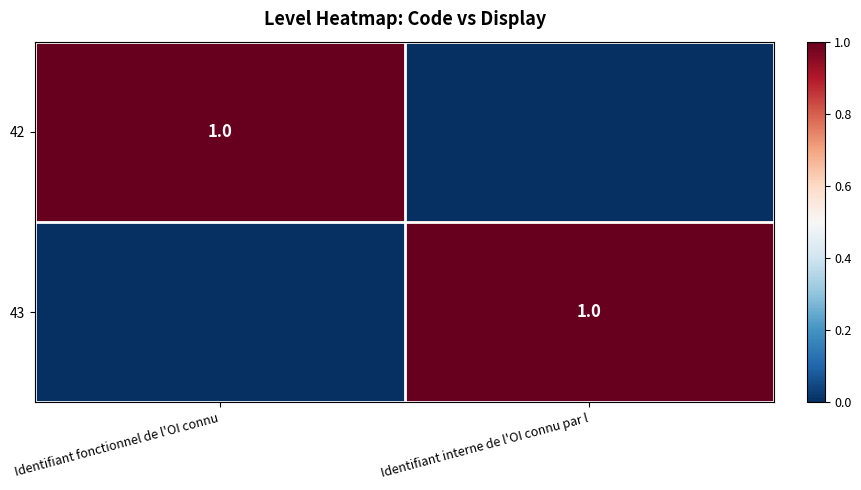

The value of 43 at Identifiant interne de l'OI connu par l is 1. True or false?

True